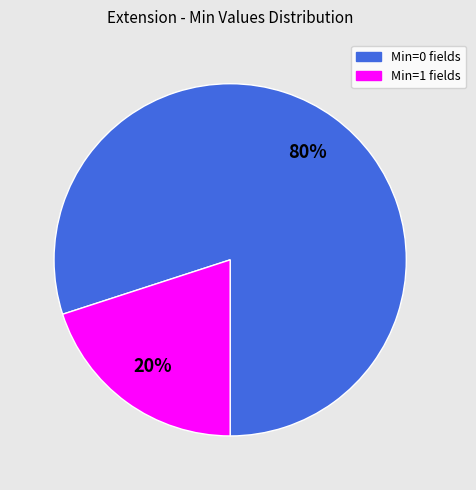

Is there a majority slice in this chart?

Yes